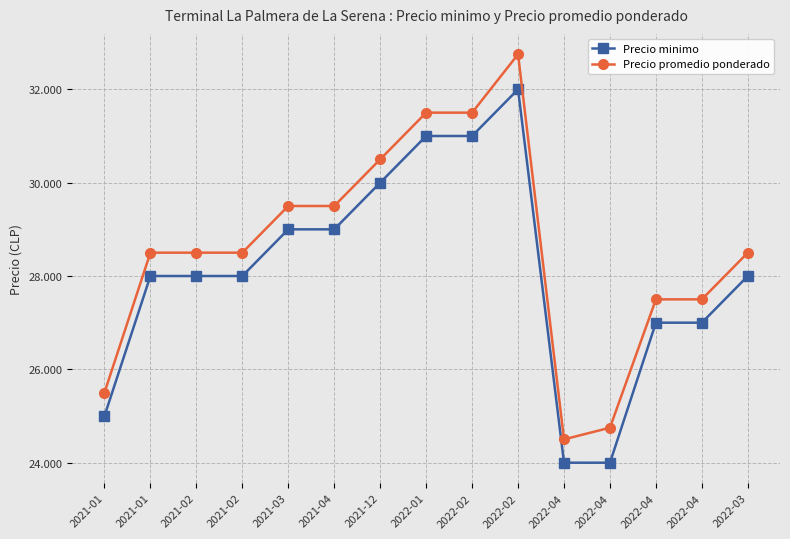

What is the difference between the second highest and minimum values in the Precio minimo series?

7000